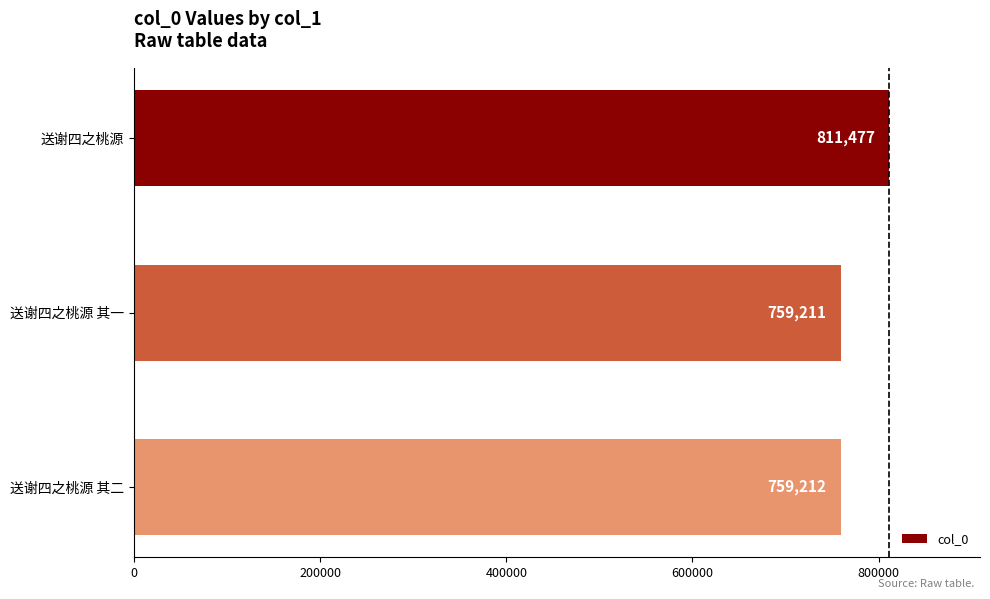

What is the smallest value displayed?

759211